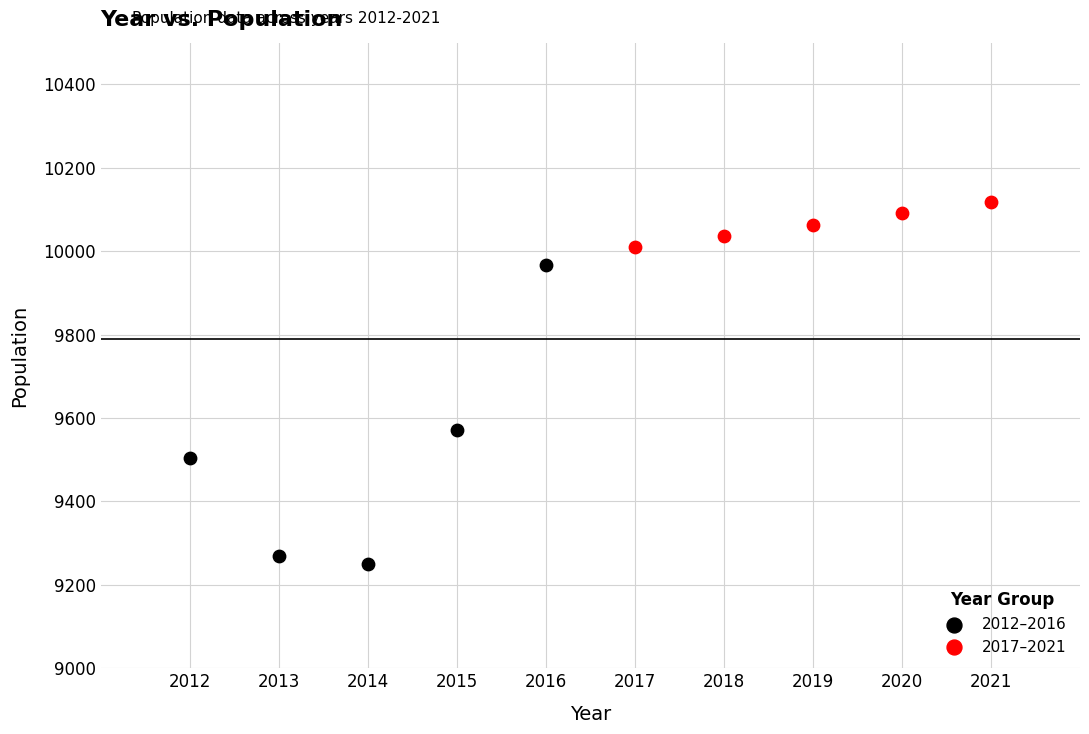

Which series has the widest spread of Y values?

2012–2016